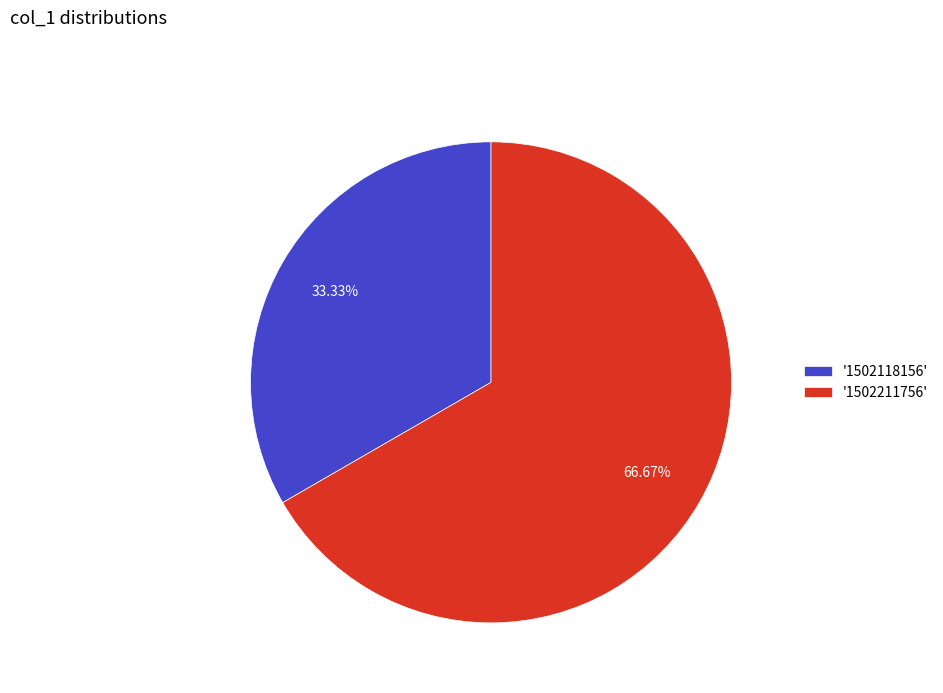

Does '1502118156' account for over 50% of the chart?

No